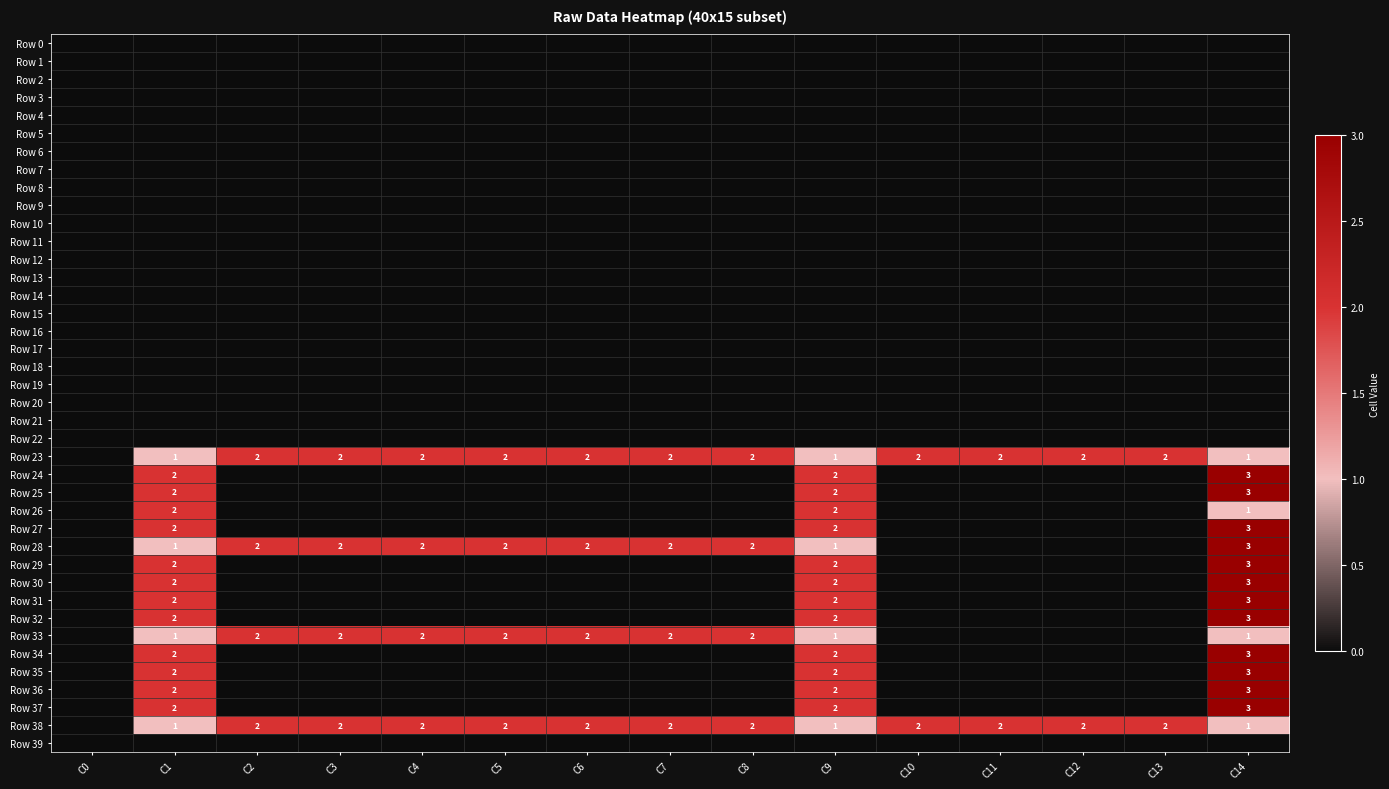

At which category is the sum across all series the highest?

C14